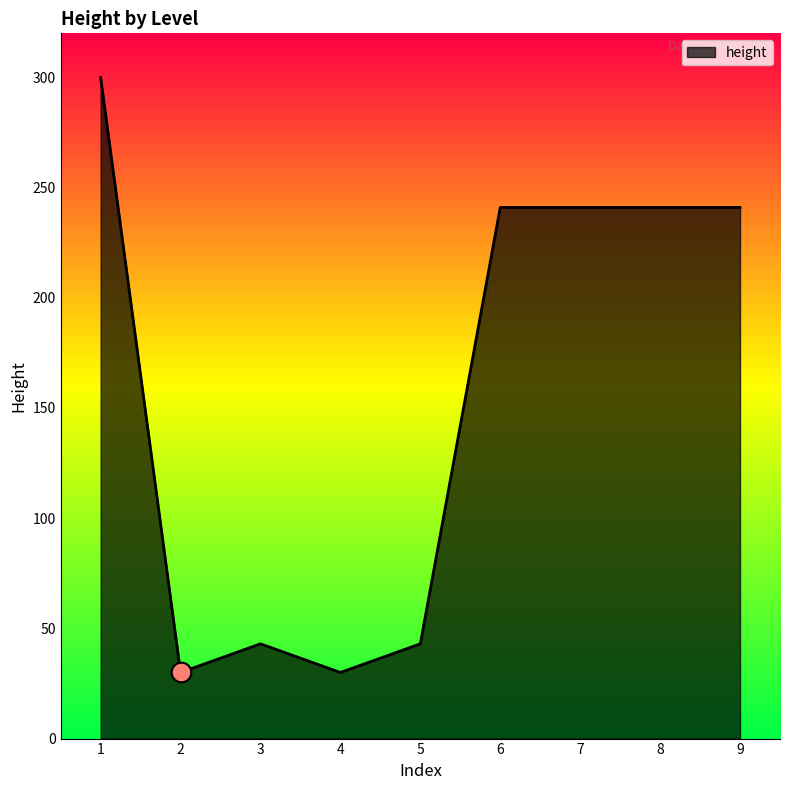

Between 3 and 4, which is larger?

3